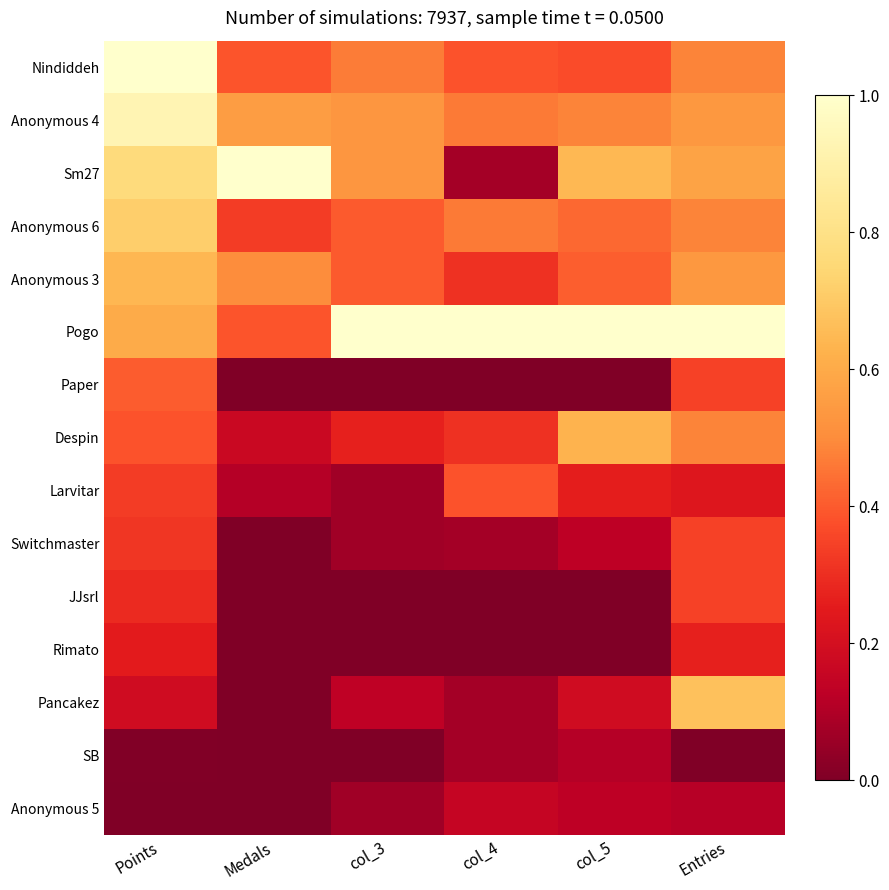

Which has a higher value, col_4 or Entries?

Entries